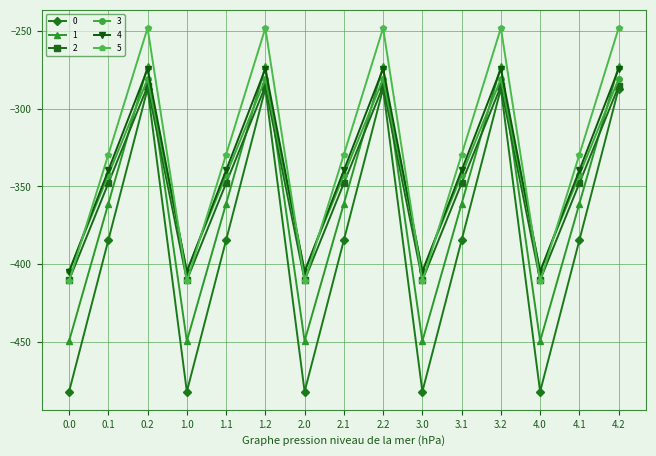

What is the difference between the highest and lowest values at 0.2?

39.0